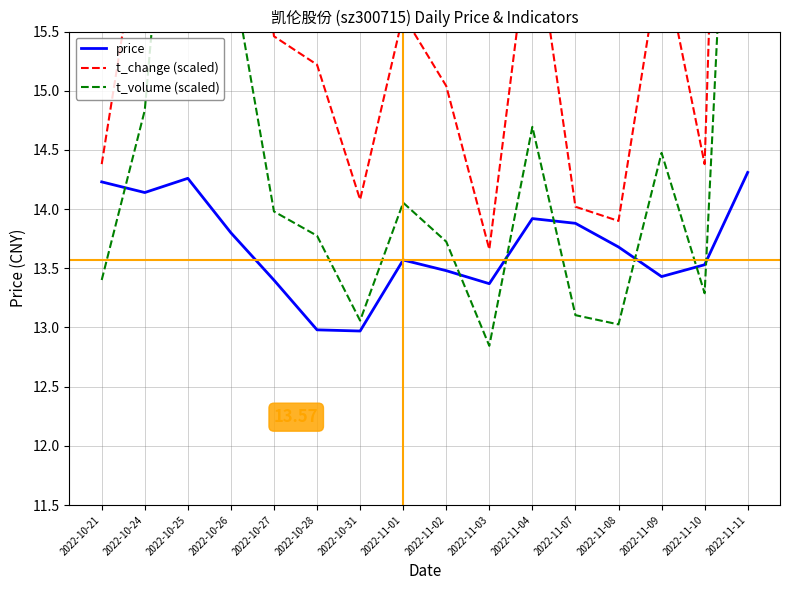

Rank the series at 2022-11-10 from lowest to highest value.

t_volume (scaled), price, t_change (scaled)